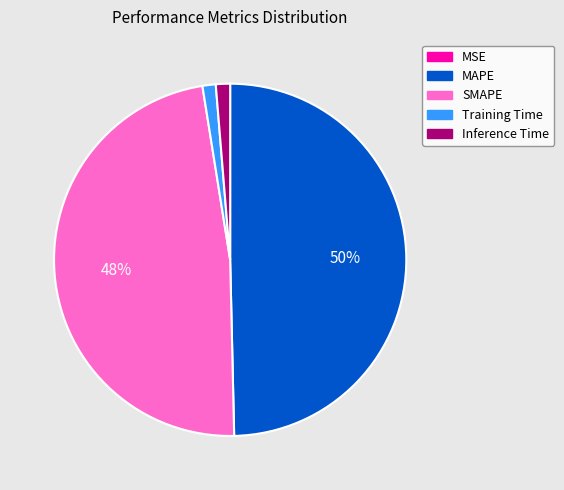

Does SMAPE represent more than half of the total?

No